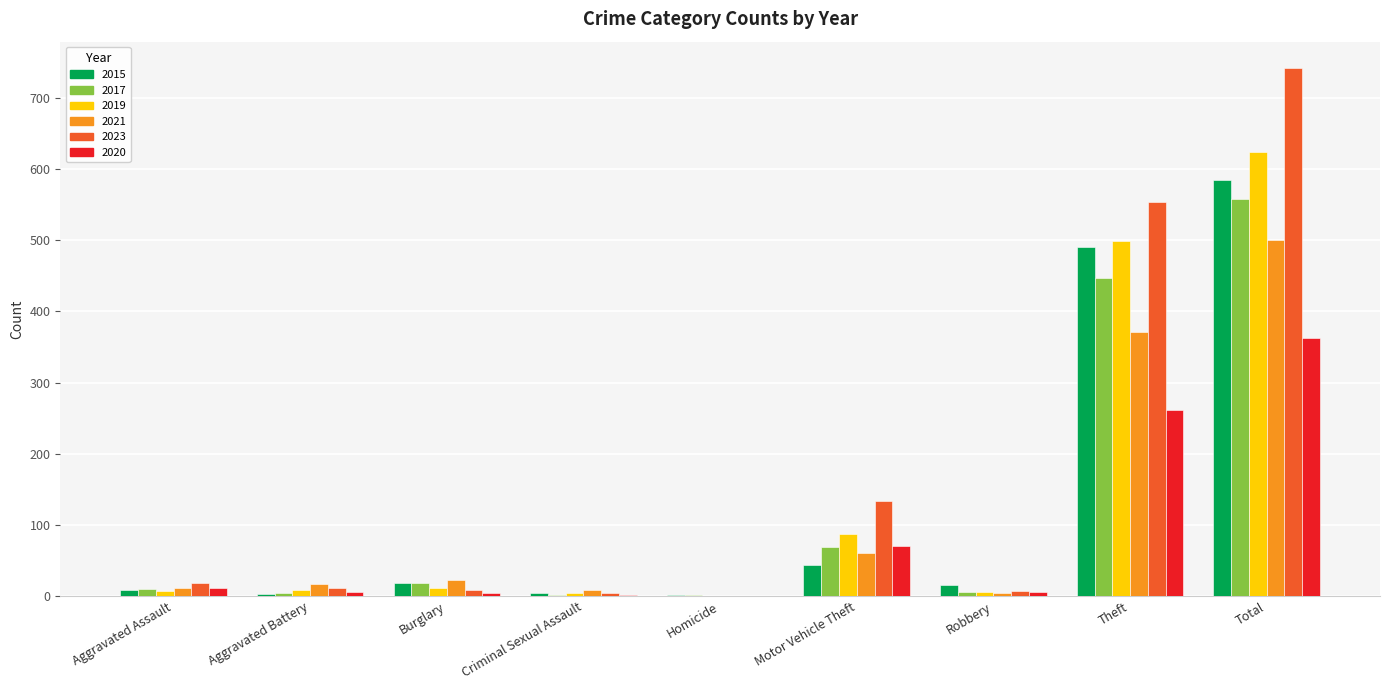

At which category is the sum across all series the highest?

Total